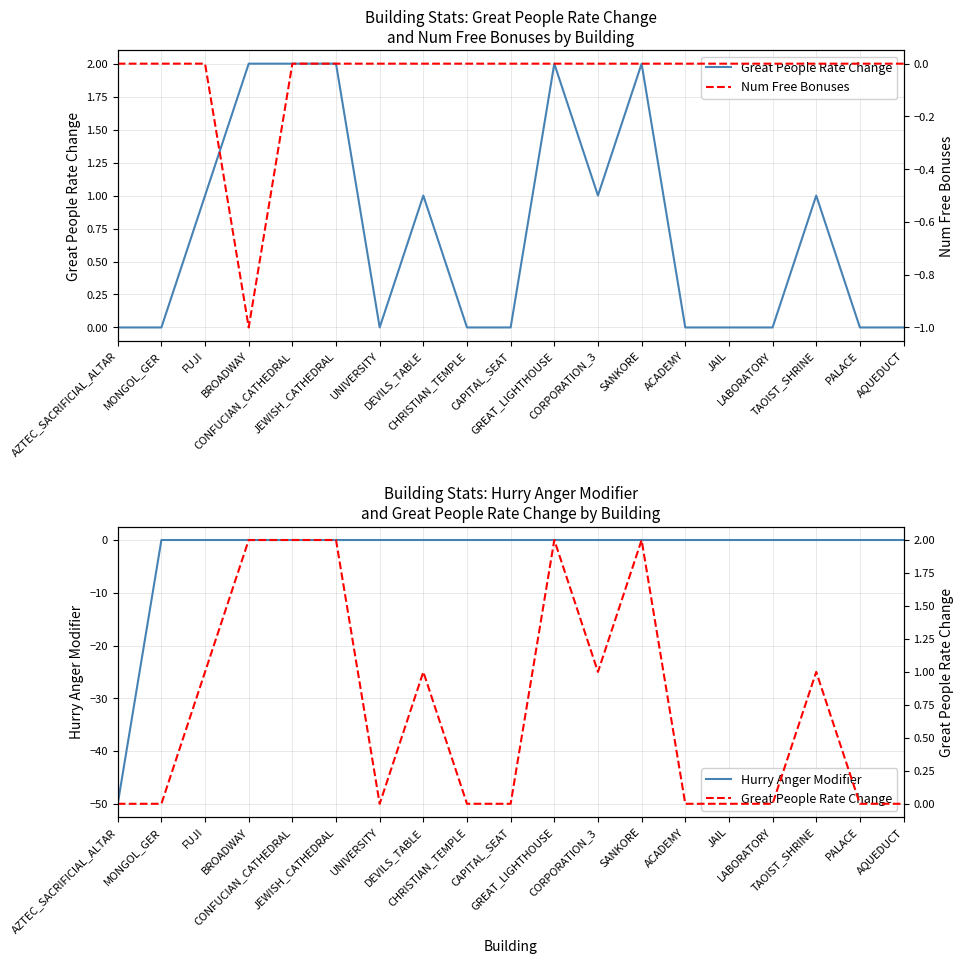

What is the label of the 6th point from the right?

ACADEMY